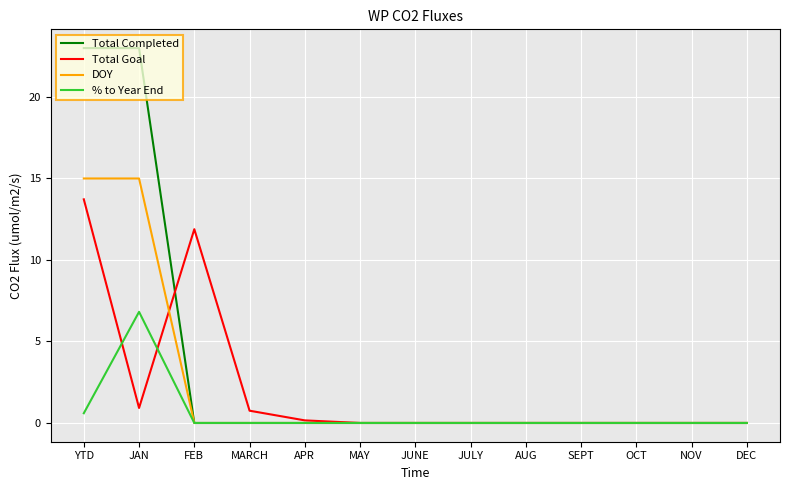

Which series has the largest range (max minus min)?

Total Completed